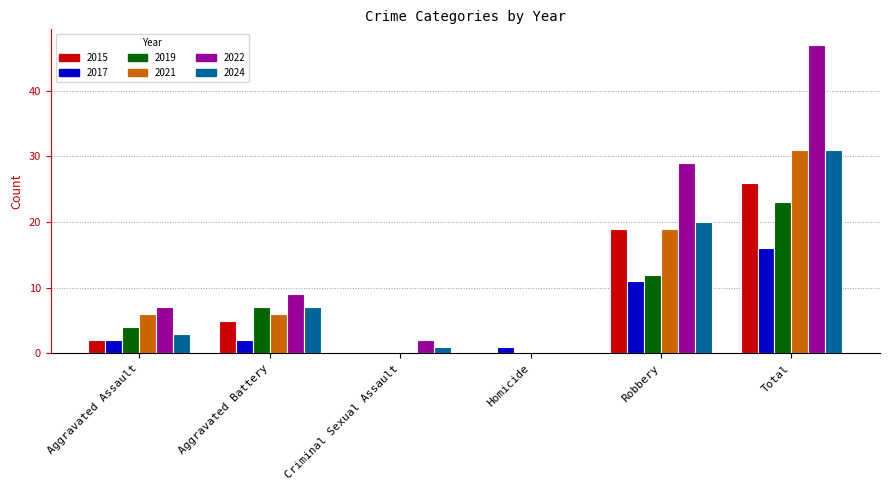

What is the sum of all 2022 values?

94